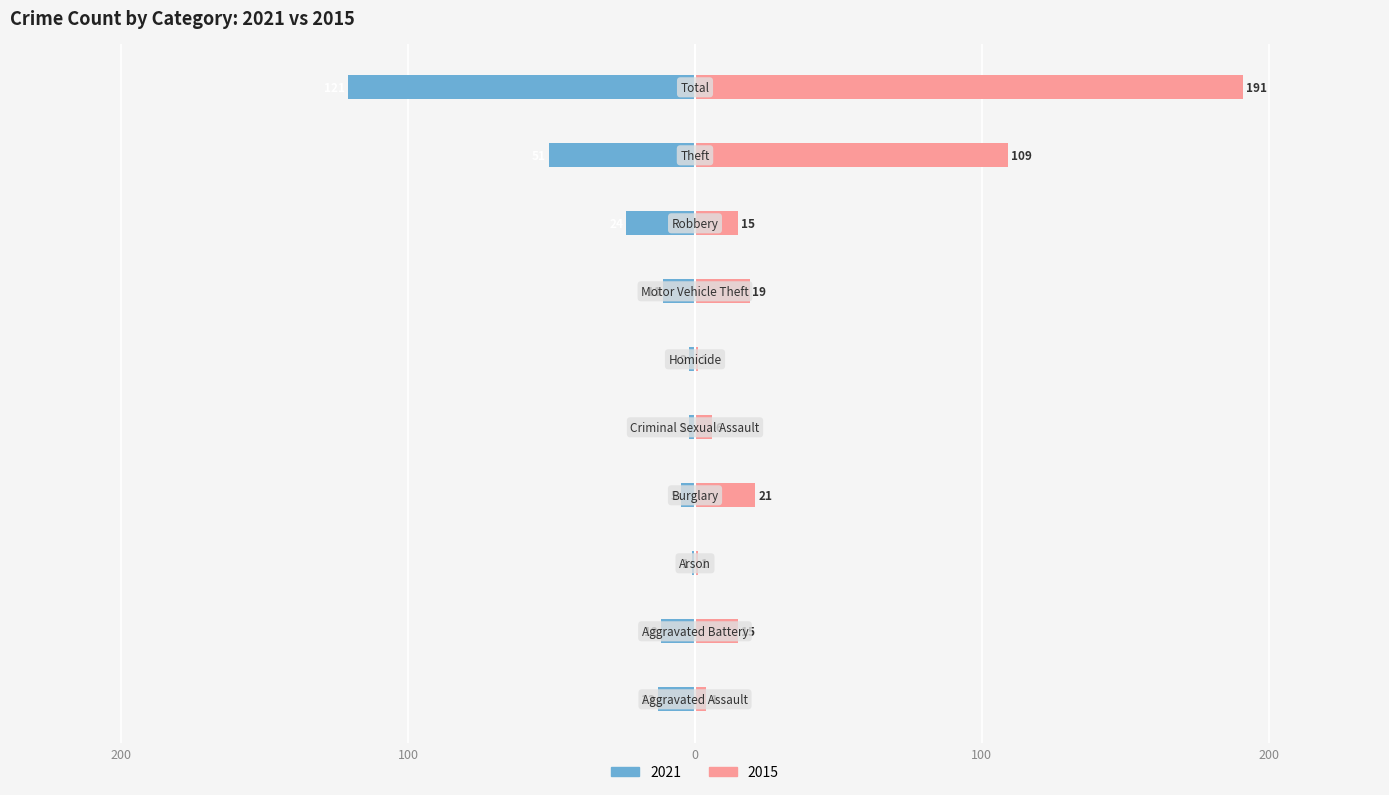

What are all the series names shown in the legend?

2021, 2015